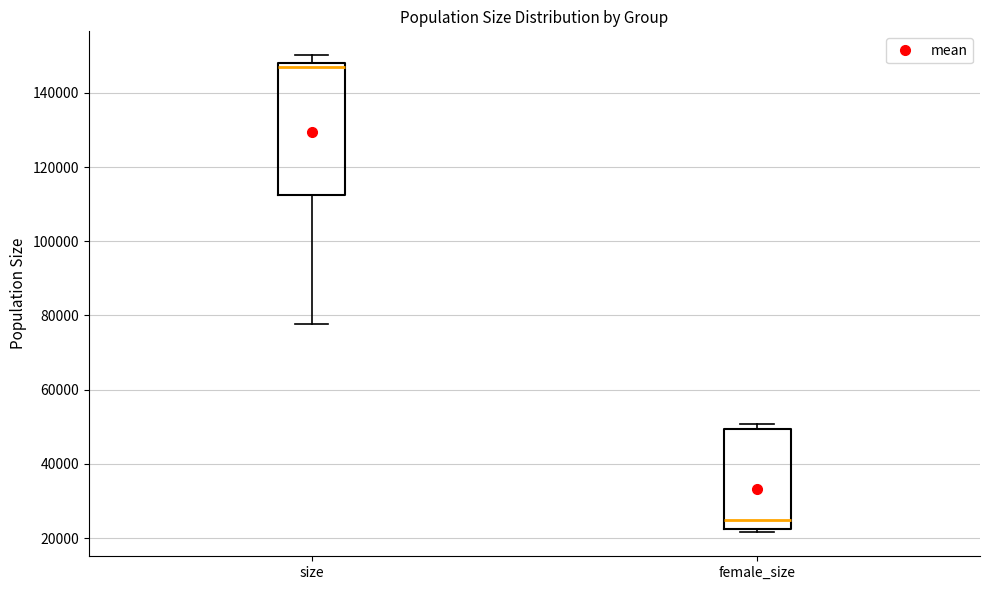

Reading left to right, transcribe this box plot: for each box, give where its median line is, the range the box spans, and where its two whiskers end, as read against the y-axis. The values are not printed on the chart, so give them approximately, as read against the axis.

size: median 148000 (just below the box's upper edge), box 112000 to 148000, whiskers 78000 to 150000
female_size: median 24000, box 22000 to 50000, whiskers 22000 (just below the box's lower edge) to 50000 (just above the box's upper edge)